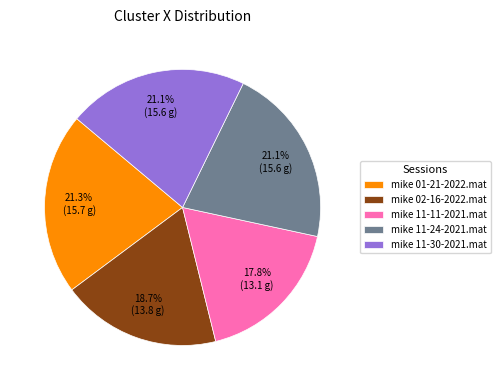

Combined, what portion of the pie is mike 11-24-2021.mat and mike 11-11-2021.mat?

38.9%